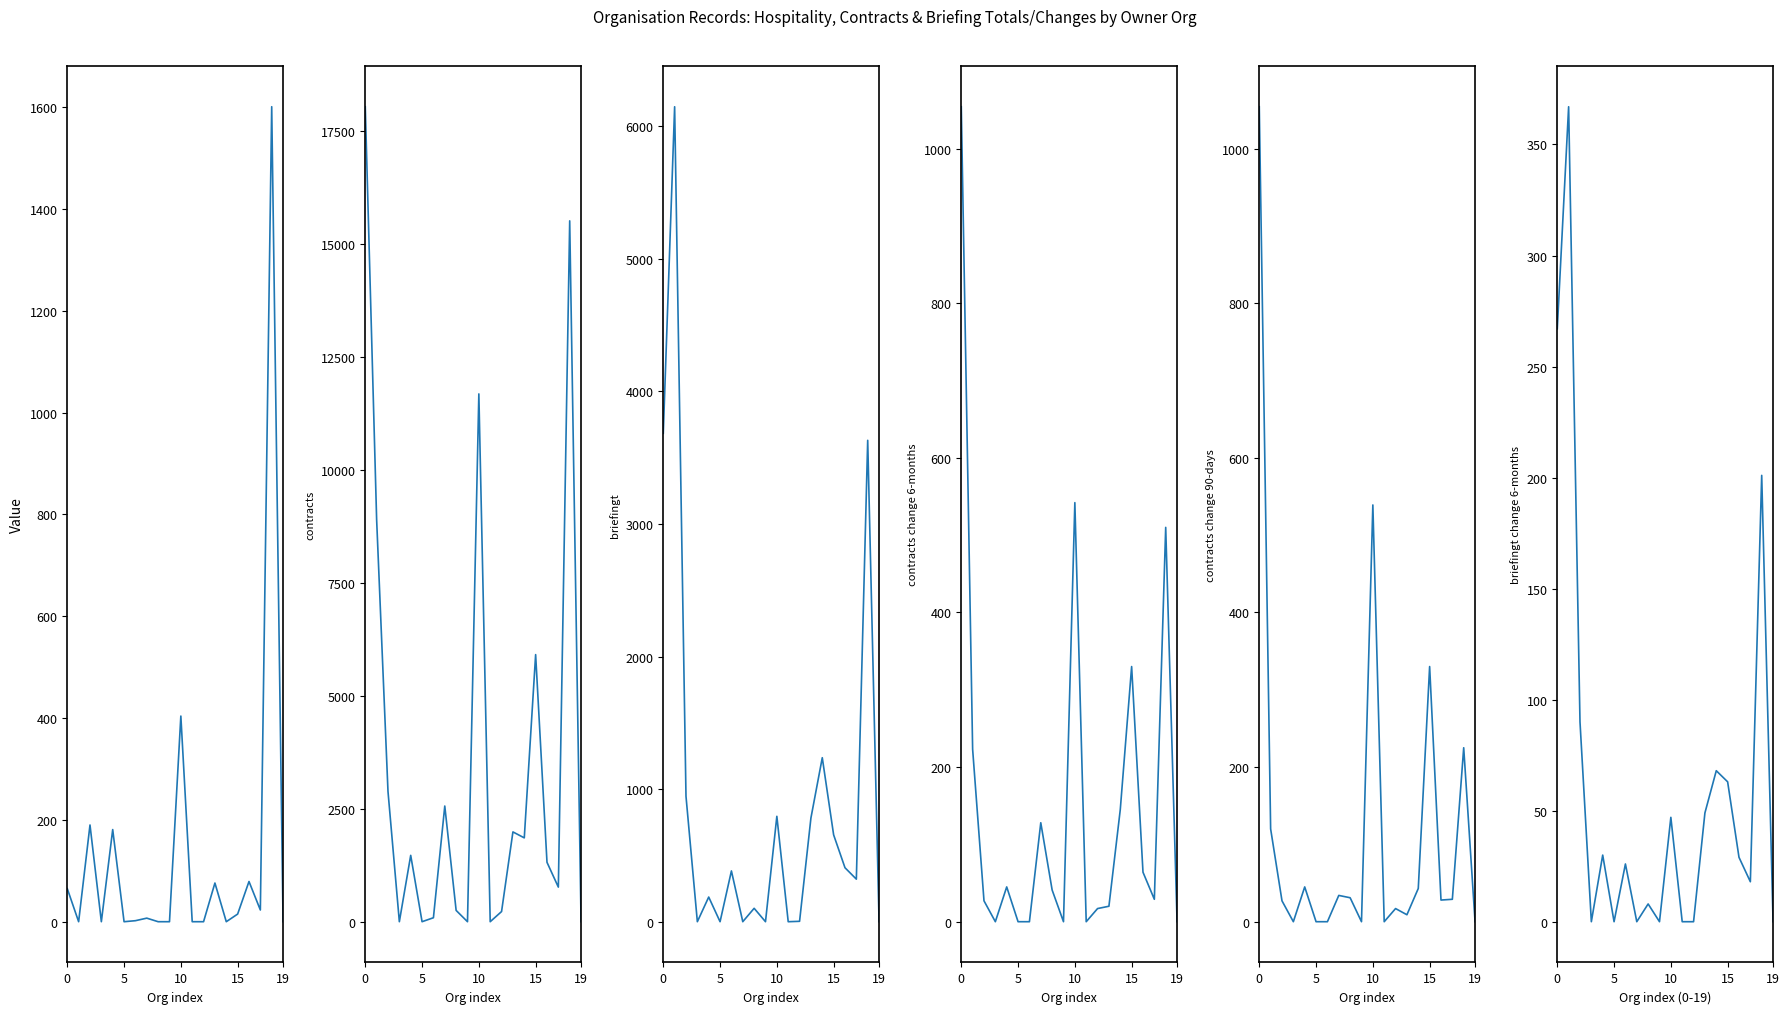

What are all the series names shown in the legend?

hospitalityq, contracts, briefingt, contracts change 6-months, contracts change 90-days, briefingt change 6-months